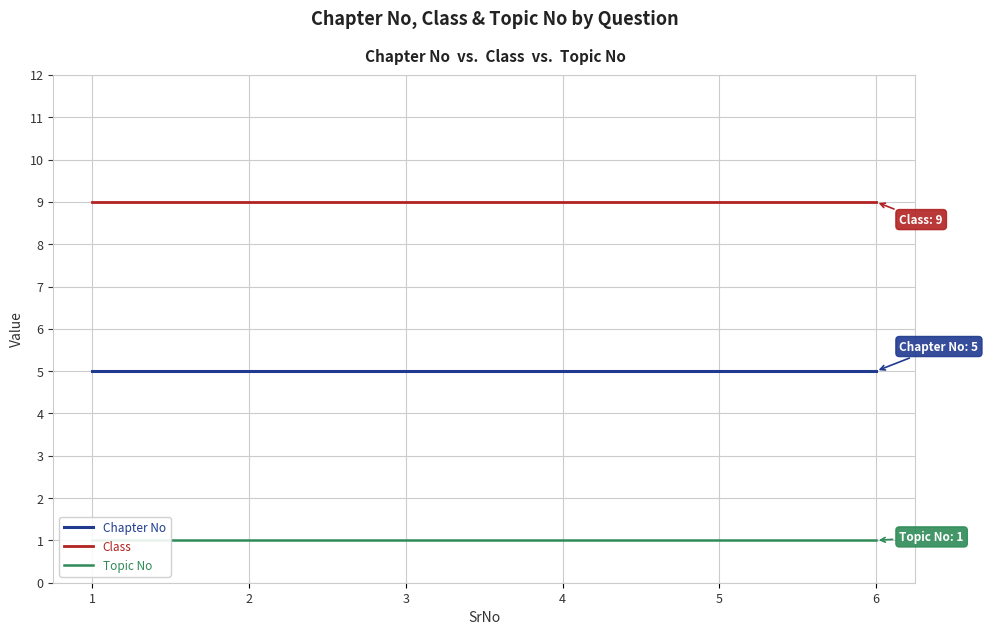

Rank the series by their average value, from highest to lowest.

Class, Chapter No, Topic No